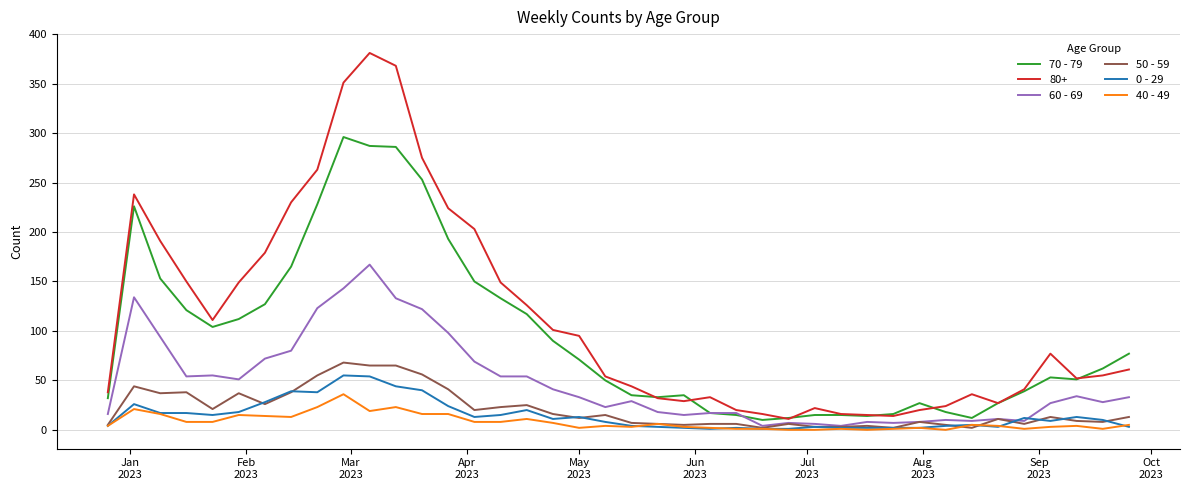

Which series has the largest range (max minus min)?

80+